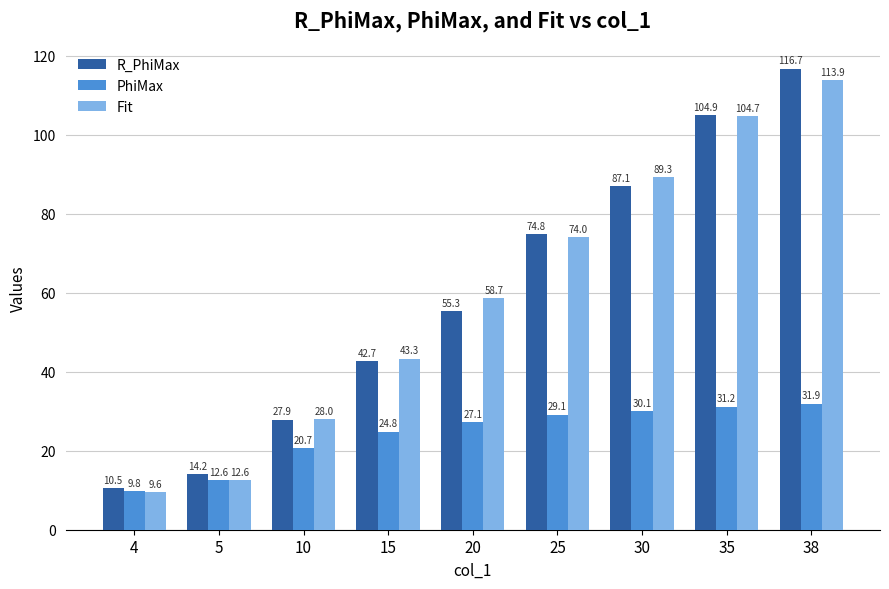

Reading left to right, what are all the values shown in this chart?

R_PhiMax: 10.5	14.2	27.9	42.7	55.3	74.8	87.1	104.9	116.7
PhiMax: 9.8	12.6	20.7	24.8	27.1	29.1	30.1	31.2	31.9
Fit: 9.6	12.6	28.0	43.3	58.7	74.0	89.3	104.7	113.9